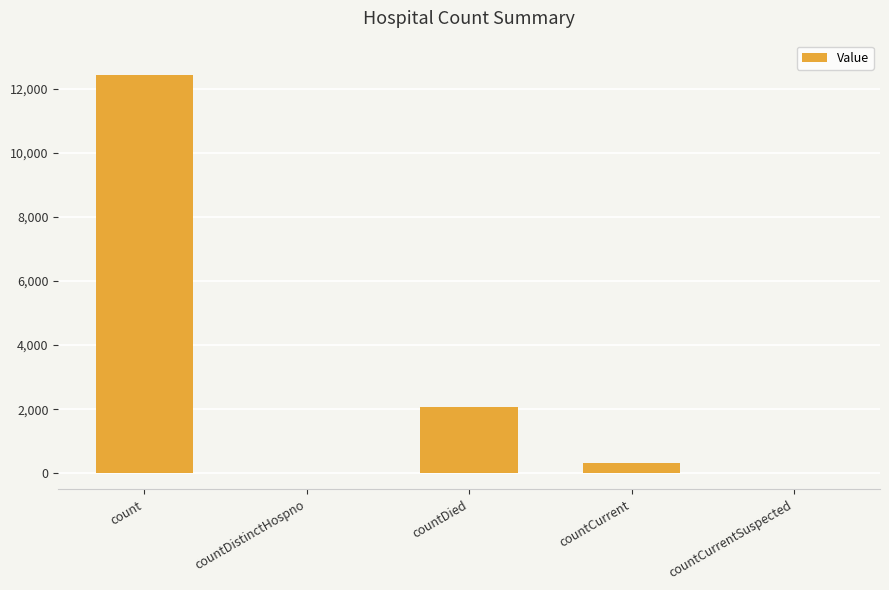

Which category has the highest value across all series?

count